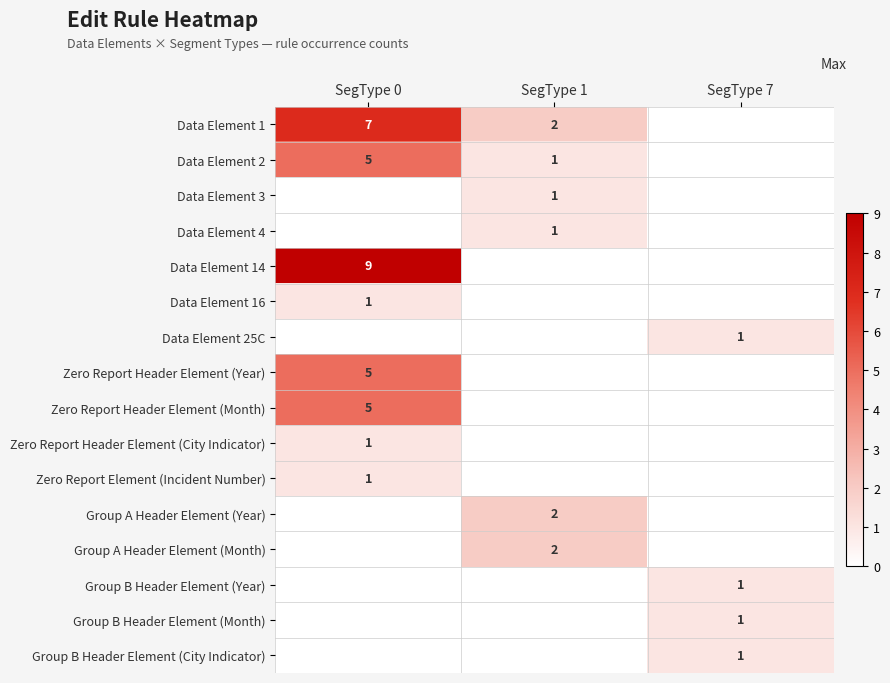

What is the maximum value shown in the chart?

9